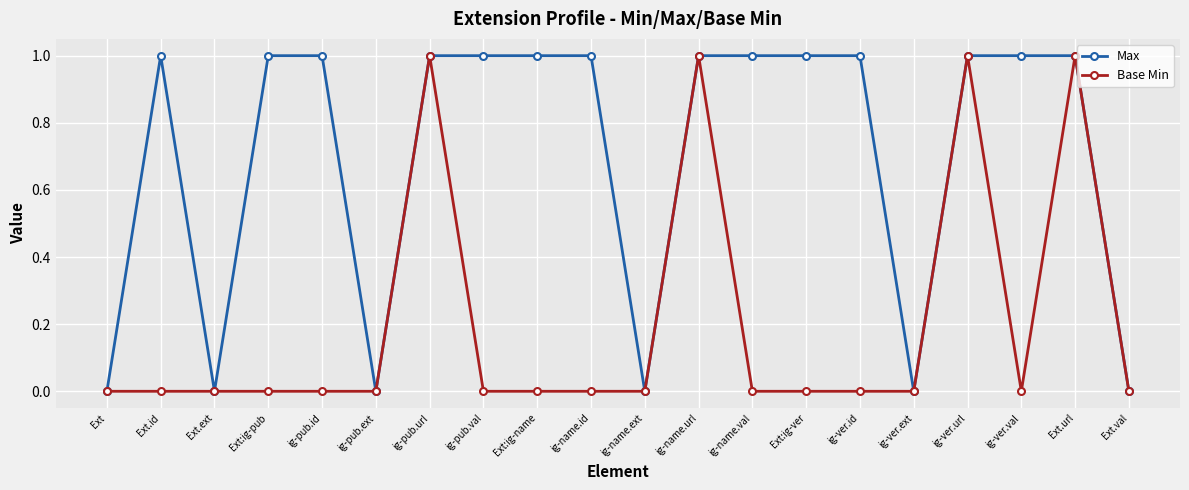

Rank the series by their average value, from highest to lowest.

Max, Base Min